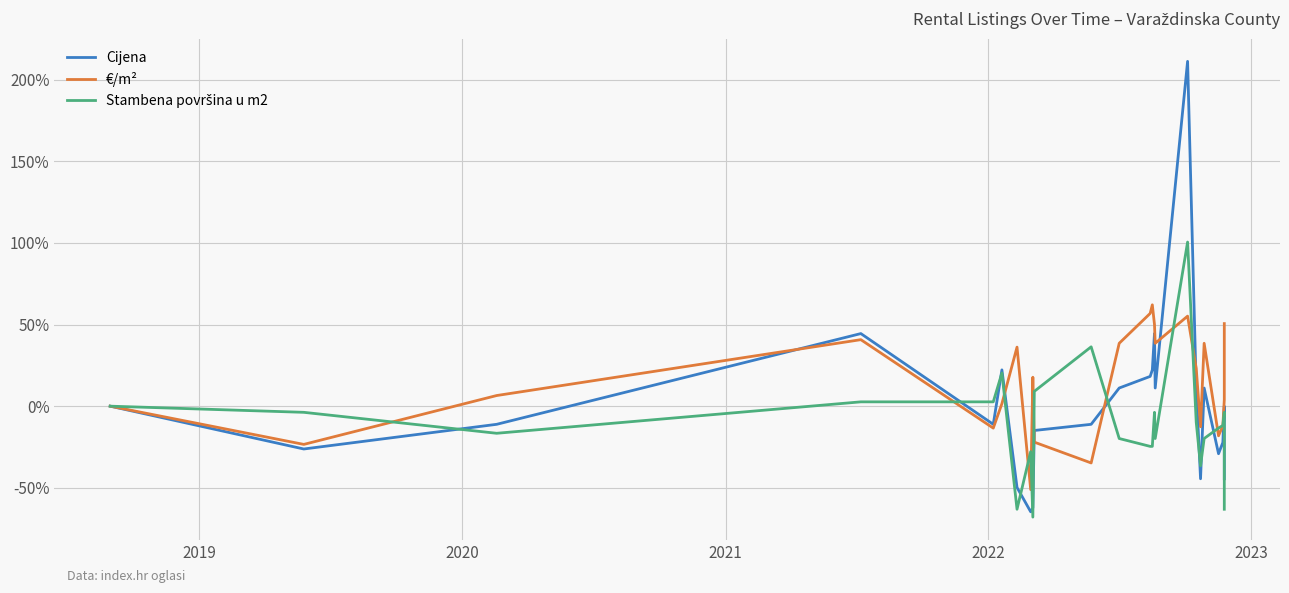

Count the number of data series in this chart.

3